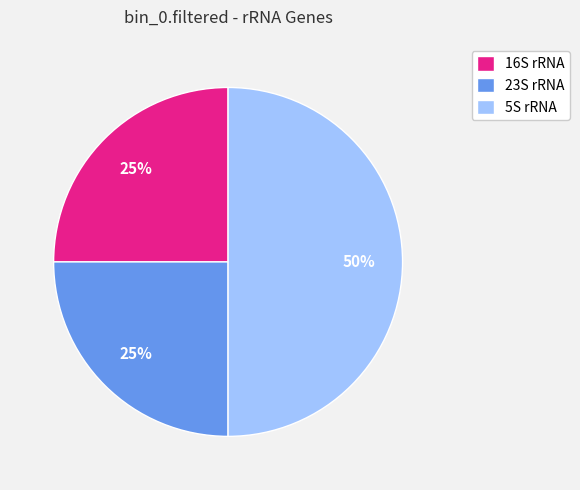

How many slices are in this pie chart?

3